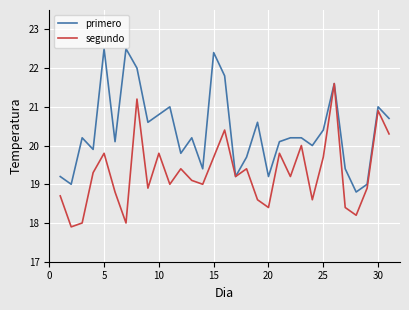

What is the greatest value displayed?

22.5